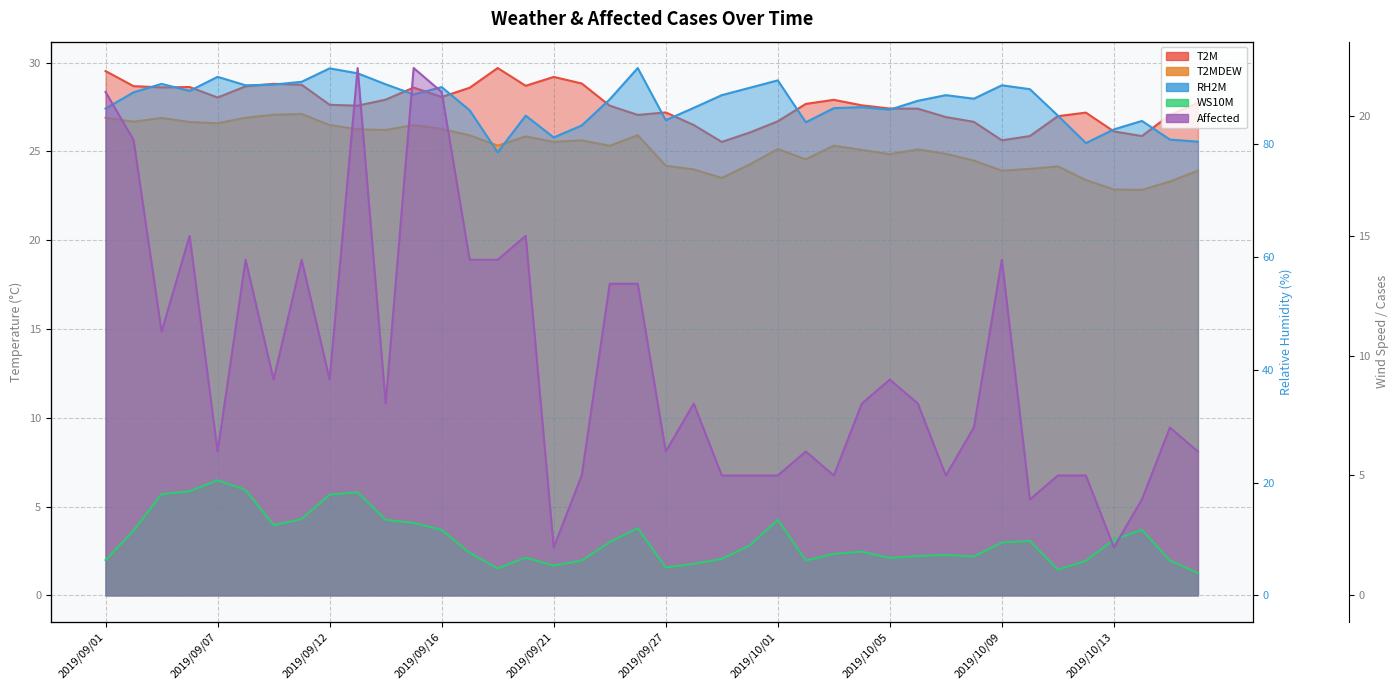

What is the sum of all T2MDEW values?

1009.5